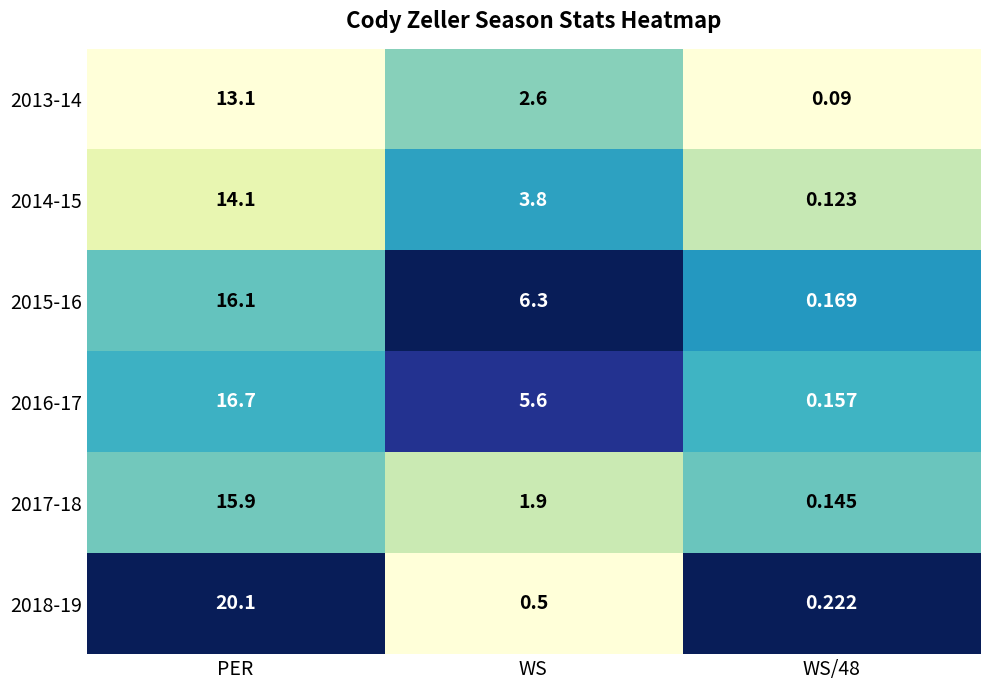

At which category is the sum across all series the highest?

PER